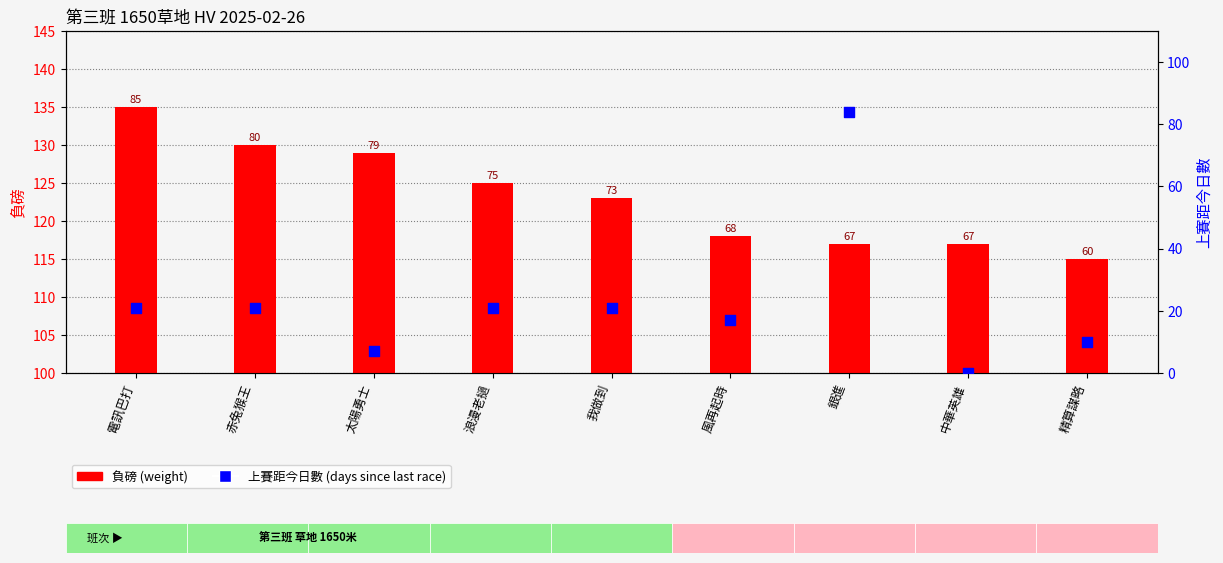

Is the value of 上賽距今日數 at 中華英雄 greater than the value of 負磅 at 赤兔猴王?

No